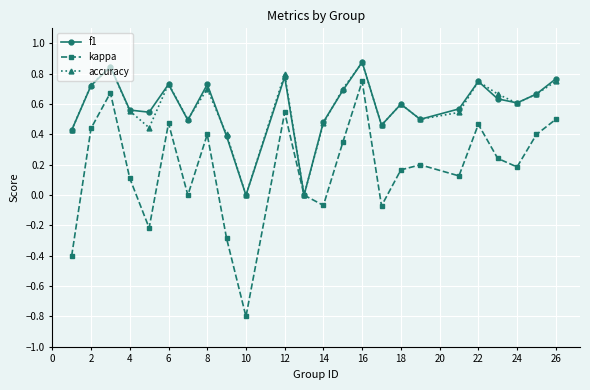

In accuracy, how many points are lower than both neighbors (excluding endpoints)?

7